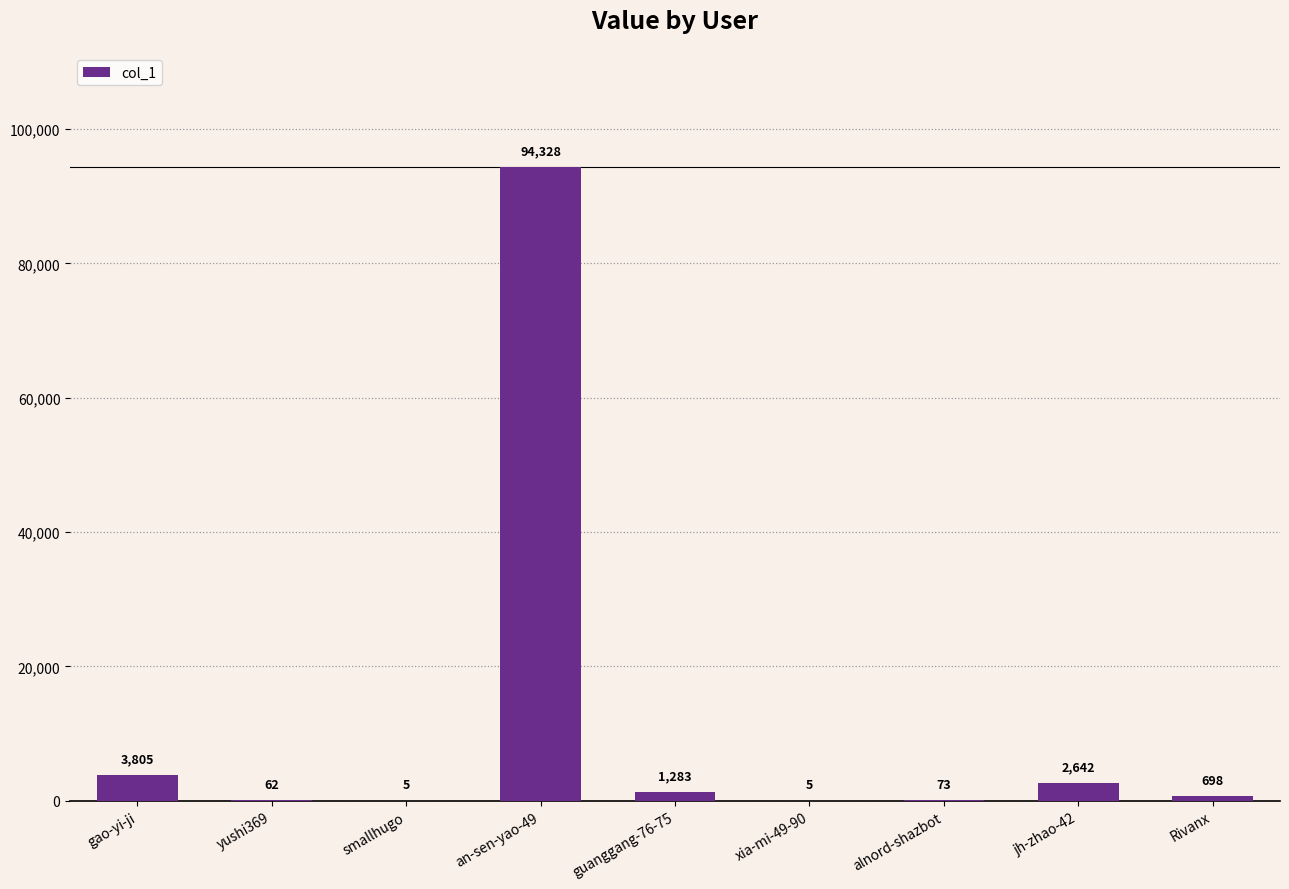

Are the bars horizontal?

No